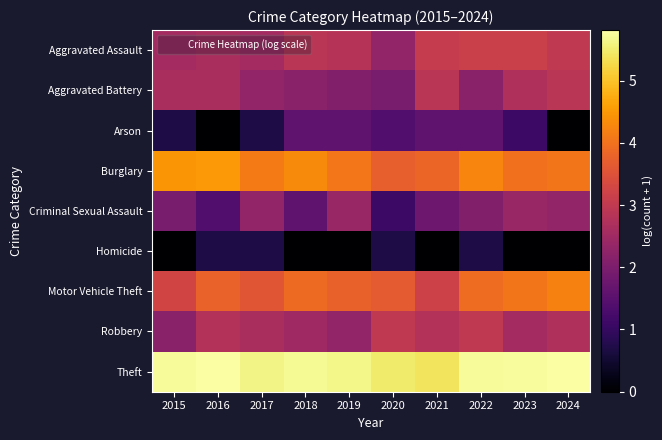

Which label corresponds to the largest value in the chart?

2024